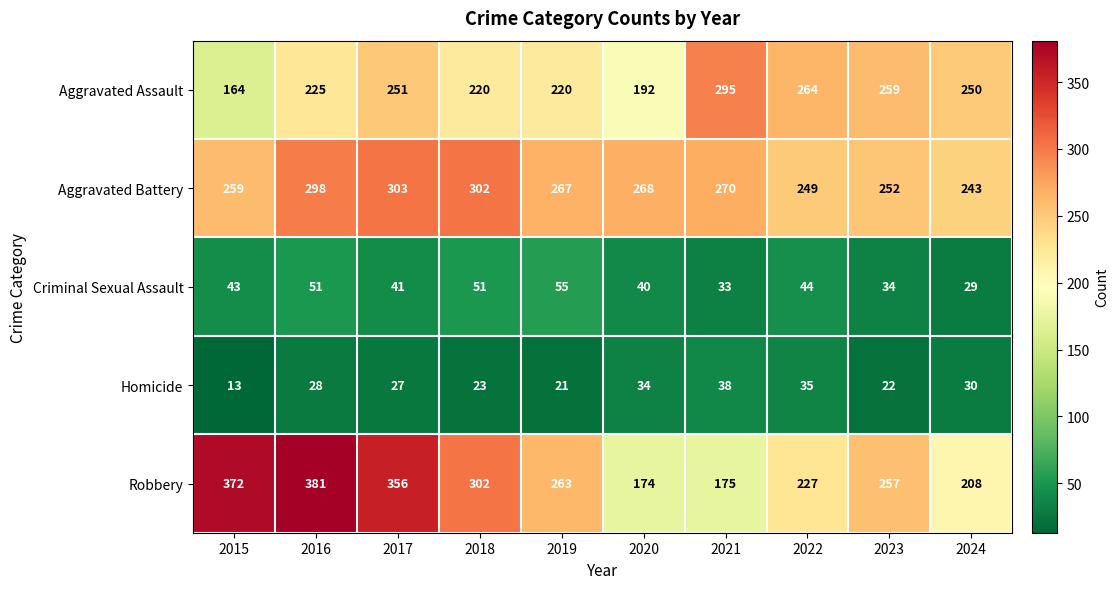

Read the Aggravated Battery value at 2019, to the nearest 10.

270